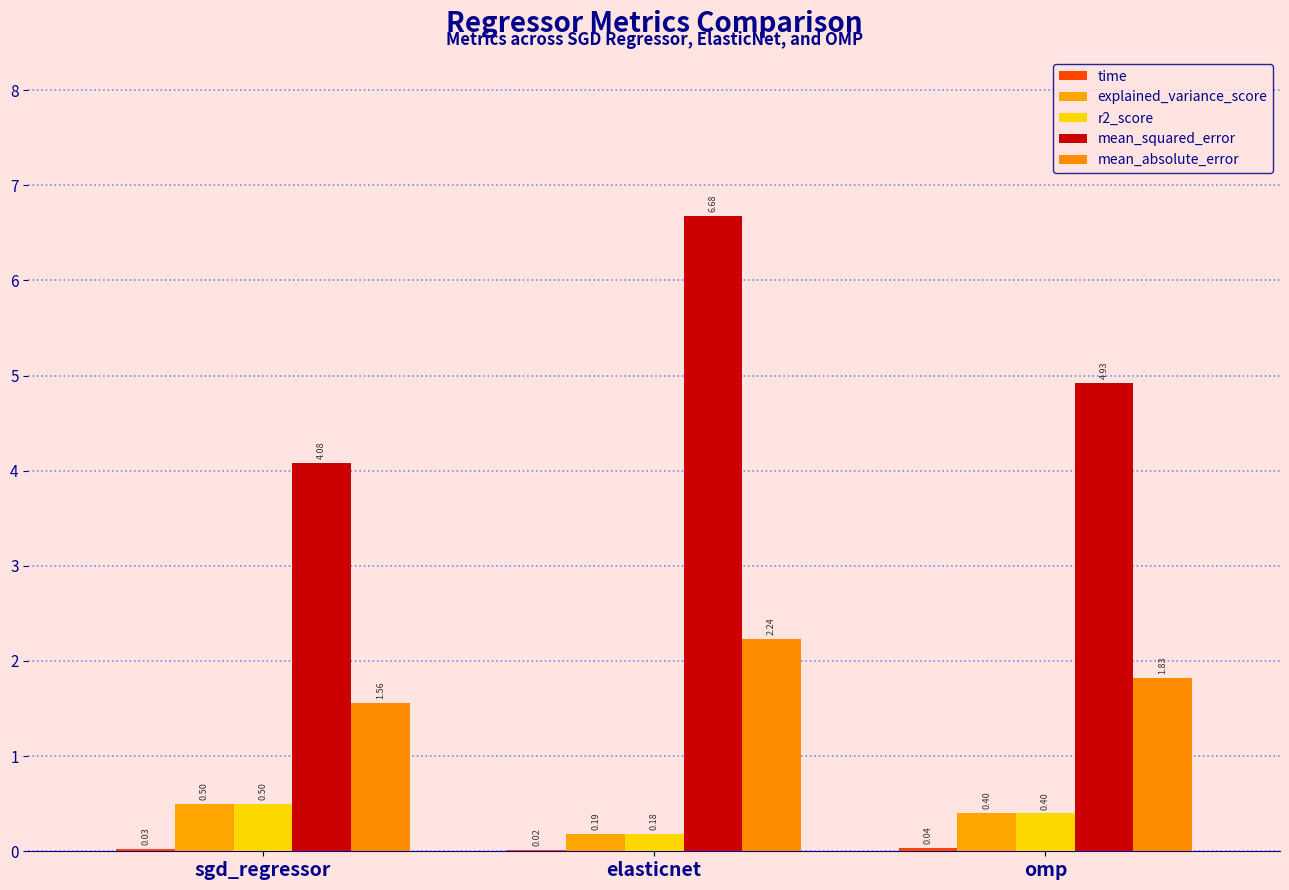

Rank the series by their maximum value, from lowest to highest.

time, r2_score, explained_variance_score, mean_absolute_error, mean_squared_error